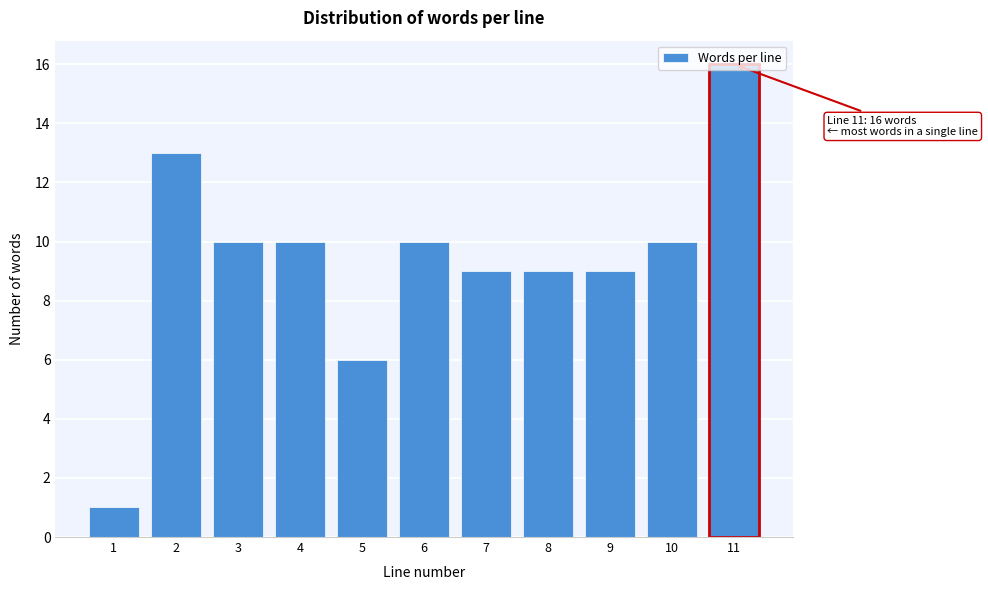

Read the value at 2, to the nearest 5.

15